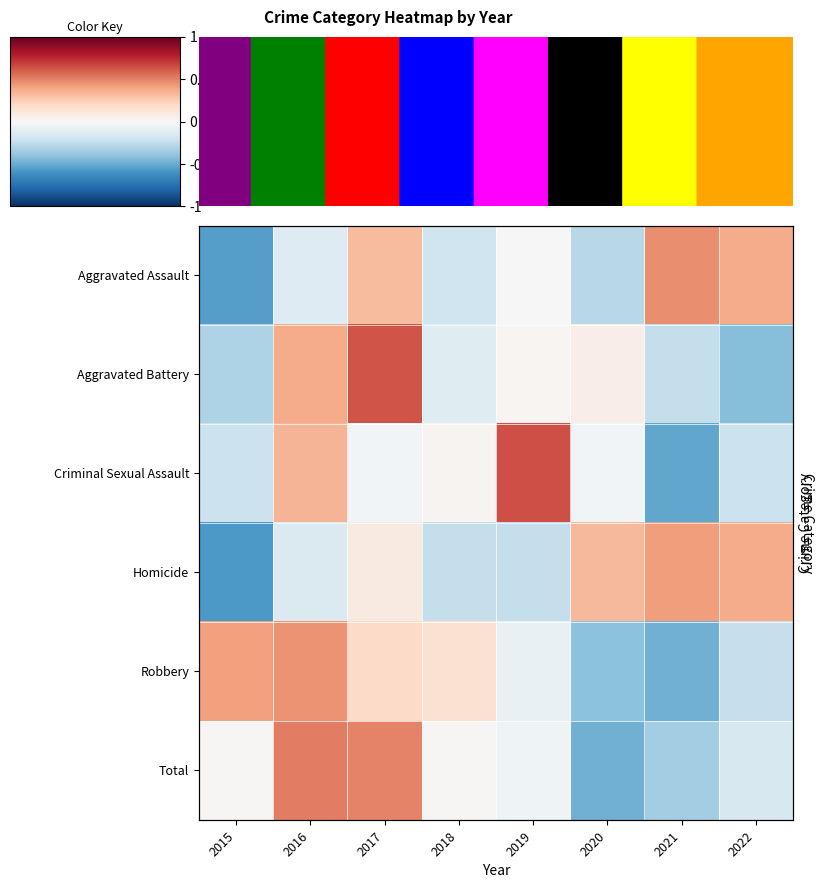

How many data points in Aggravated Assault are less than 0?

4